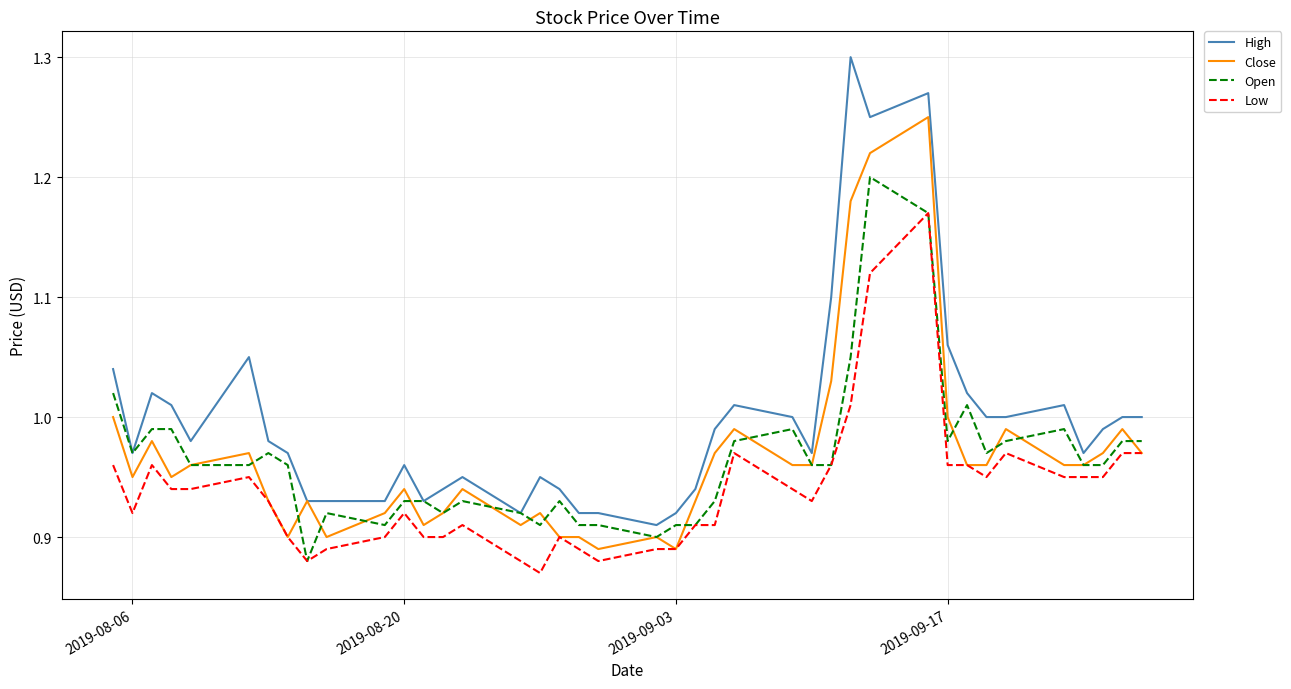

Which series has the widest spread of values?

High